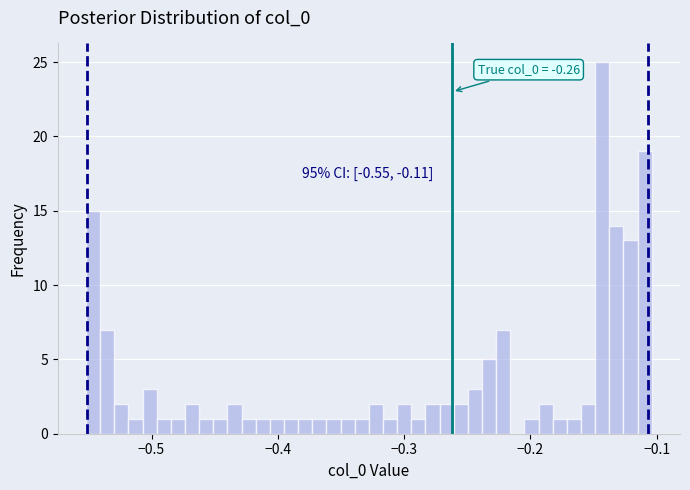

Read against the x-axis, roughly where is the centre of the tallest bar?

-0.14